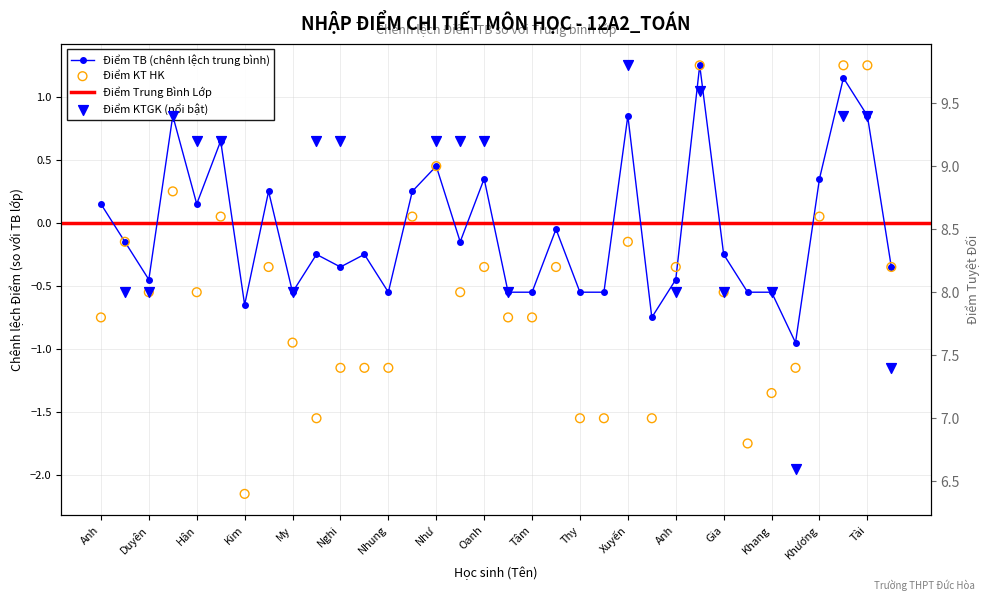

Is the value of Điểm TB at Như greater than the value of Điểm KT HK at Hân?

No